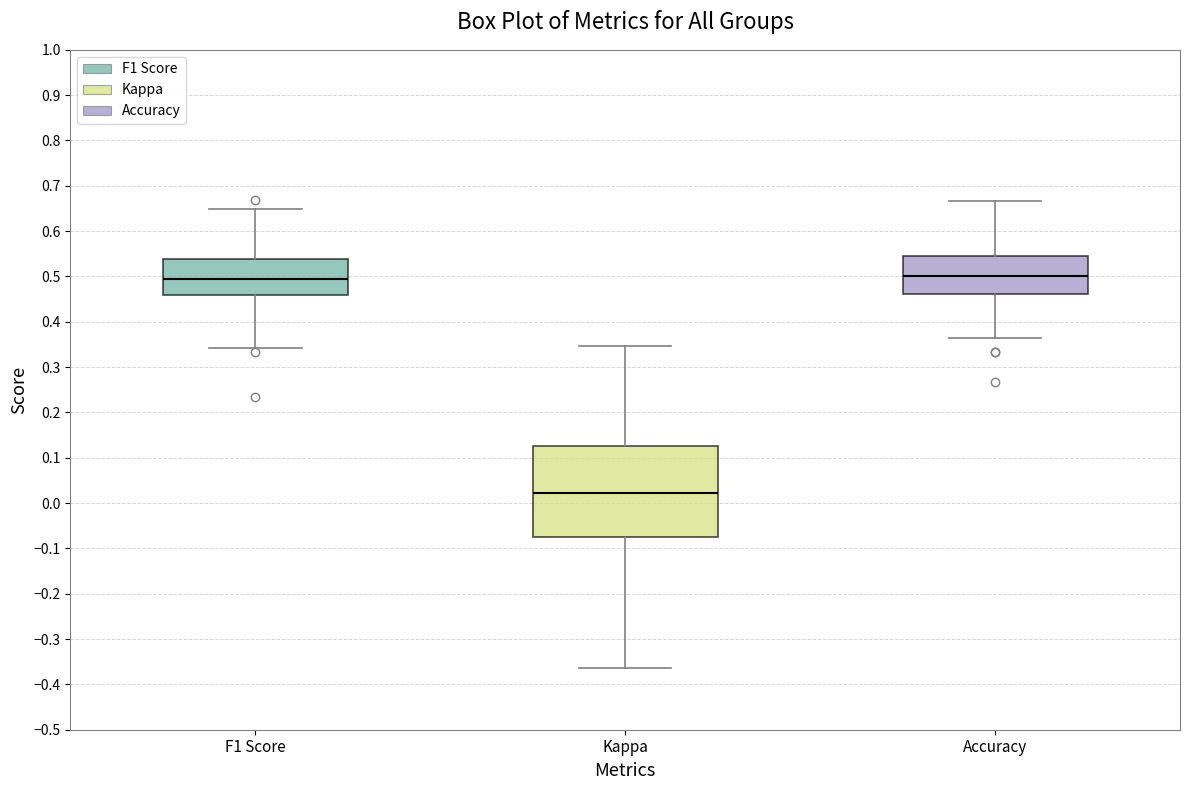

Reading left to right, transcribe this box plot: for each box, give where its median line is, the range the box spans, and where its two whiskers end, as read against the y-axis. The values are not printed on the chart, so give them approximately, as read against the axis.

F1 Score: median 0.50, box 0.46 to 0.54, whiskers 0.34 to 0.65
Kappa: median 0.02, box -0.07 to 0.13, whiskers -0.36 to 0.35
Accuracy: median 0.50, box 0.46 to 0.55, whiskers 0.36 to 0.67